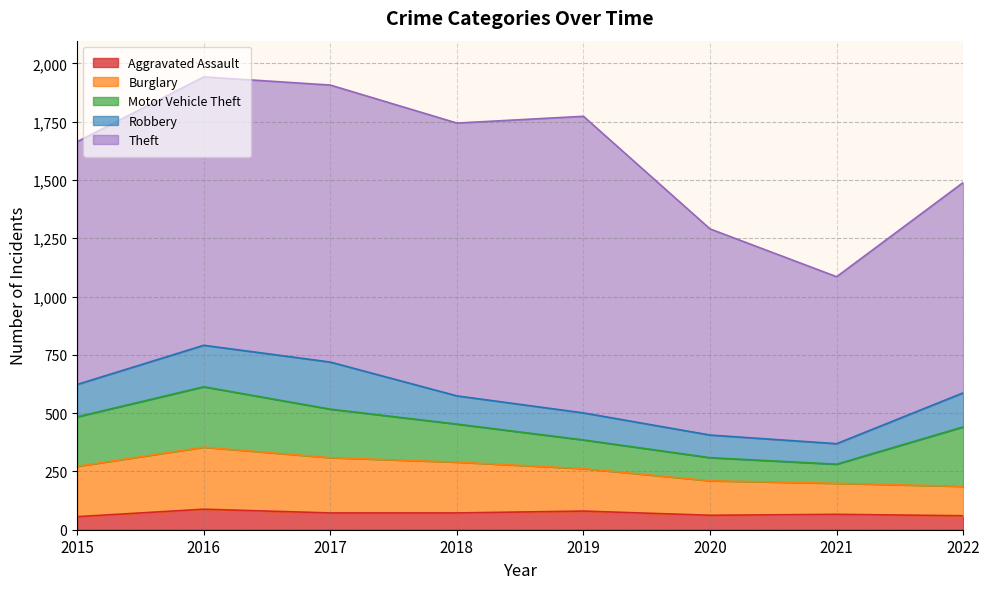

The Robbery series shows 235 at 2016. True or false?

False